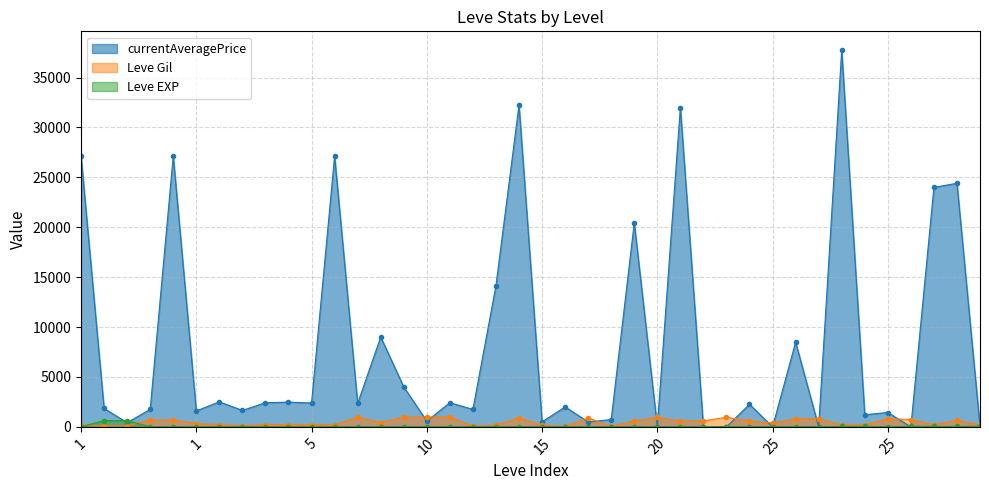

Reading right to left, transcribe all the data shown in this chart.

Leve Gil: 220	640	220	730	830	200	200	830	820	390	600	960	600	600	960	600	40	910	40	170	910	170	90	990	990	990	430	990	220	220	220	220	110	220	330	690	690	115	114	160
Leve EXP: 52	40	52	67	21	47	47	21	30	36	21	12	21	21	12	21	13	18	13	7	18	7	13	9	9	9	8	9	5	5	5	5	4	5	1	1	1	630	630	1
currentAveragePrice: 0	24407	24000	0	1439	1213	37747	0	8480	0	2263	0	0	32000	0	20445	733	499	2000	504	32250	14149	1753	2419	577	4000	9004	2342	27127	2392	2481	2417	1648	2507	1602	27119	1750	422	1843	27128